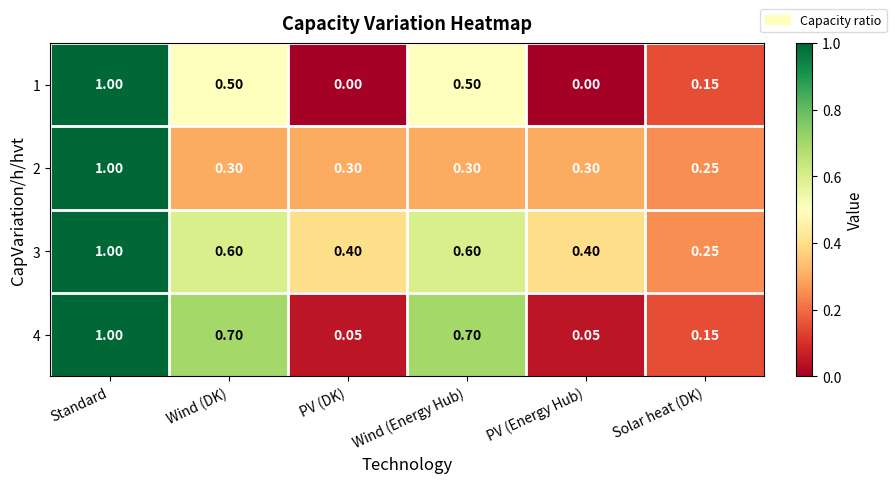

How many series are shown in this chart?

4